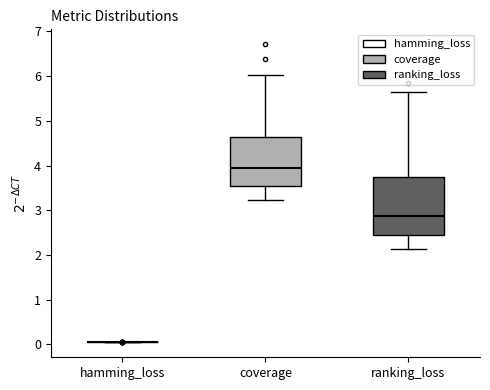

Reading left to right, transcribe this box plot: for each box, give where its median line is, the range the box spans, and where its two whiskers end, as read against the y-axis. The values are not printed on the chart, so give them approximately, as read against the axis.

hamming_loss: box collapsed to a line at 0.0, whiskers 0.0 to 0.0
coverage: median 3.9, box 3.5 to 4.6, whiskers 3.2 to 6.0
ranking_loss: median 2.9, box 2.4 to 3.7, whiskers 2.1 to 5.6